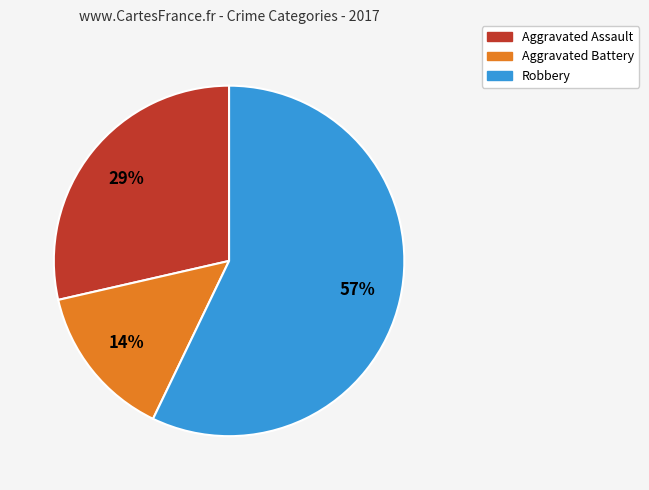

To the nearest percent, what is the difference between the largest and smallest slice percentages?

43%